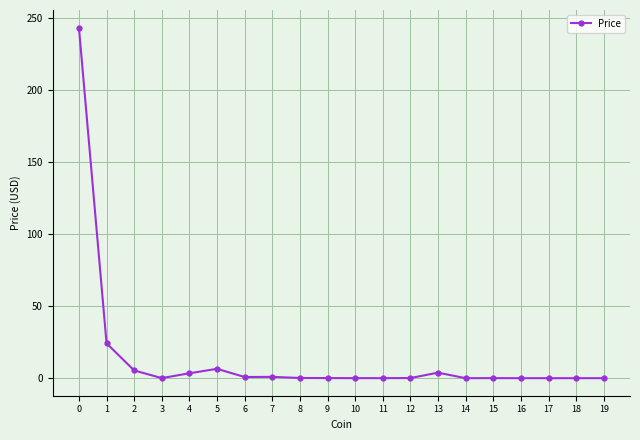

True or false: the data has more than 1 interior local peaks.

True